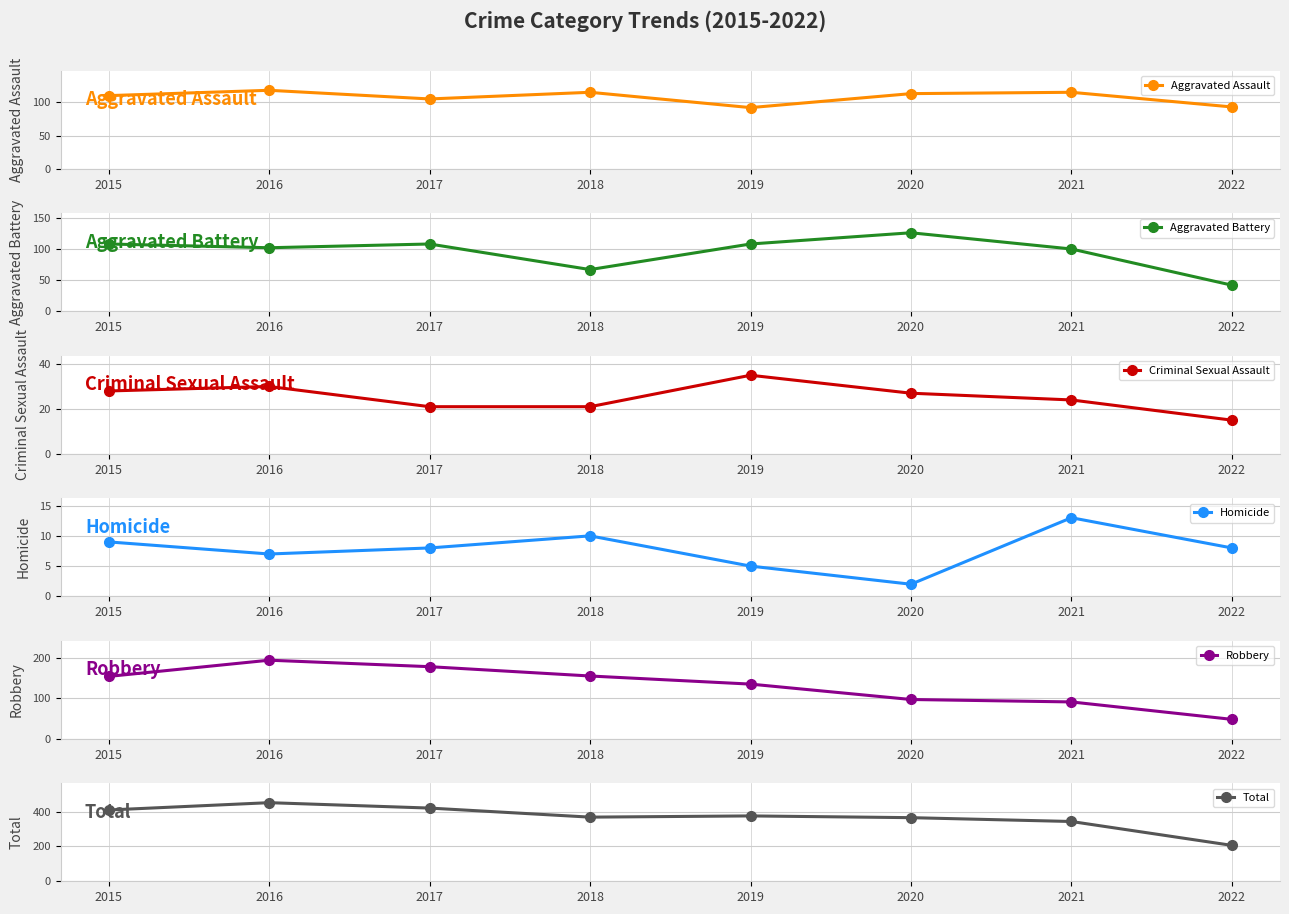

Which series changed the most between 2015 and 2019?

Total